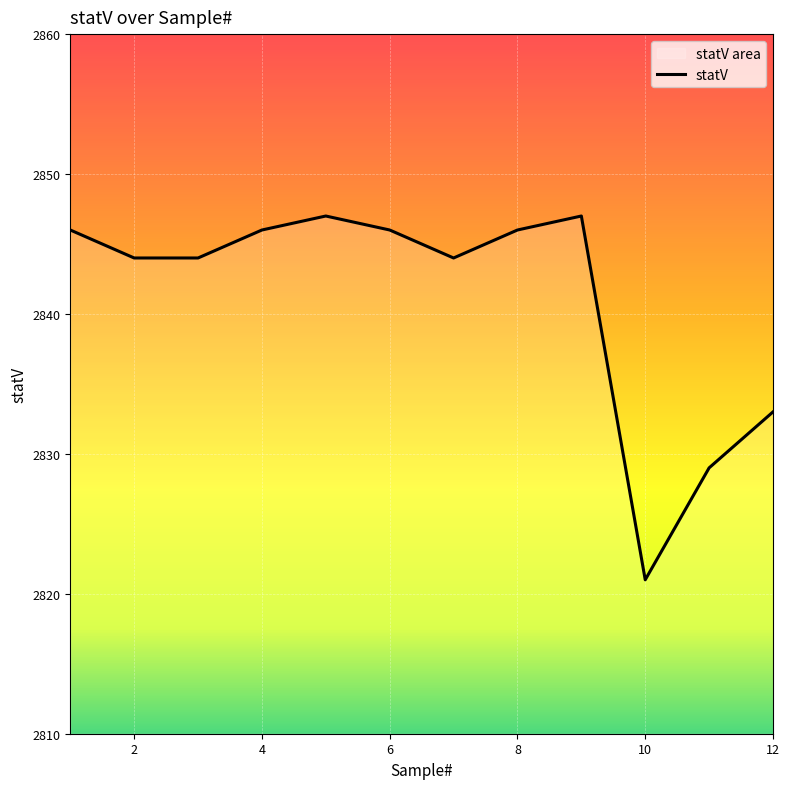

True or false: the data shows 2844 at 2.

True